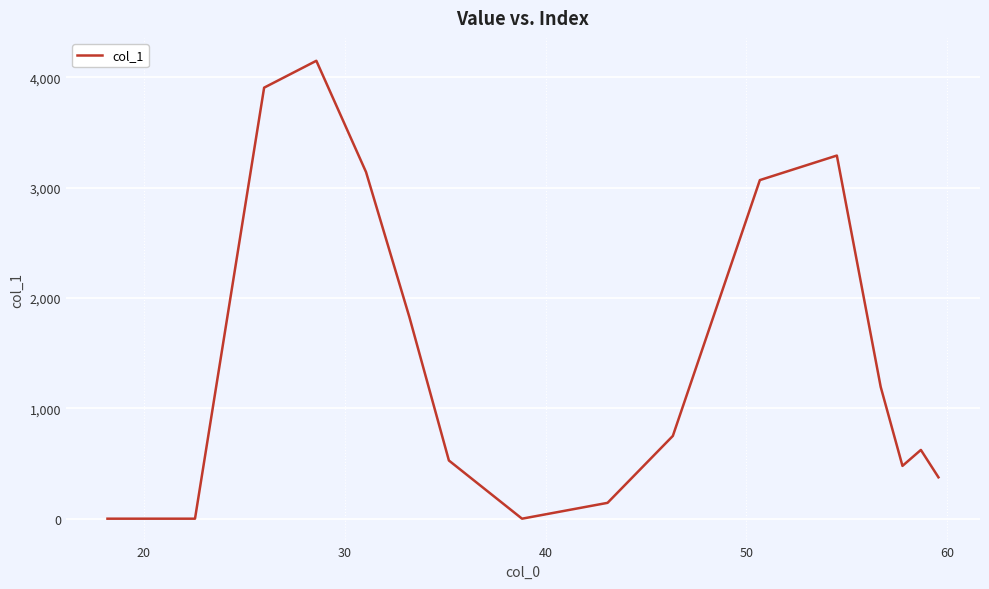

What is the greatest value displayed?

4151.2